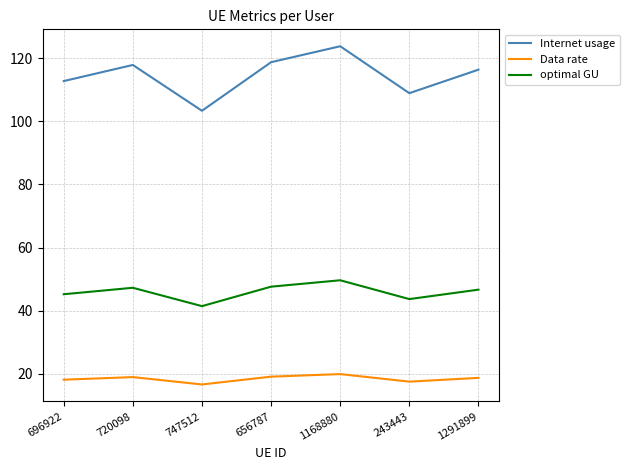

Which series changed the most between 747512 and 1168880?

Internet usage